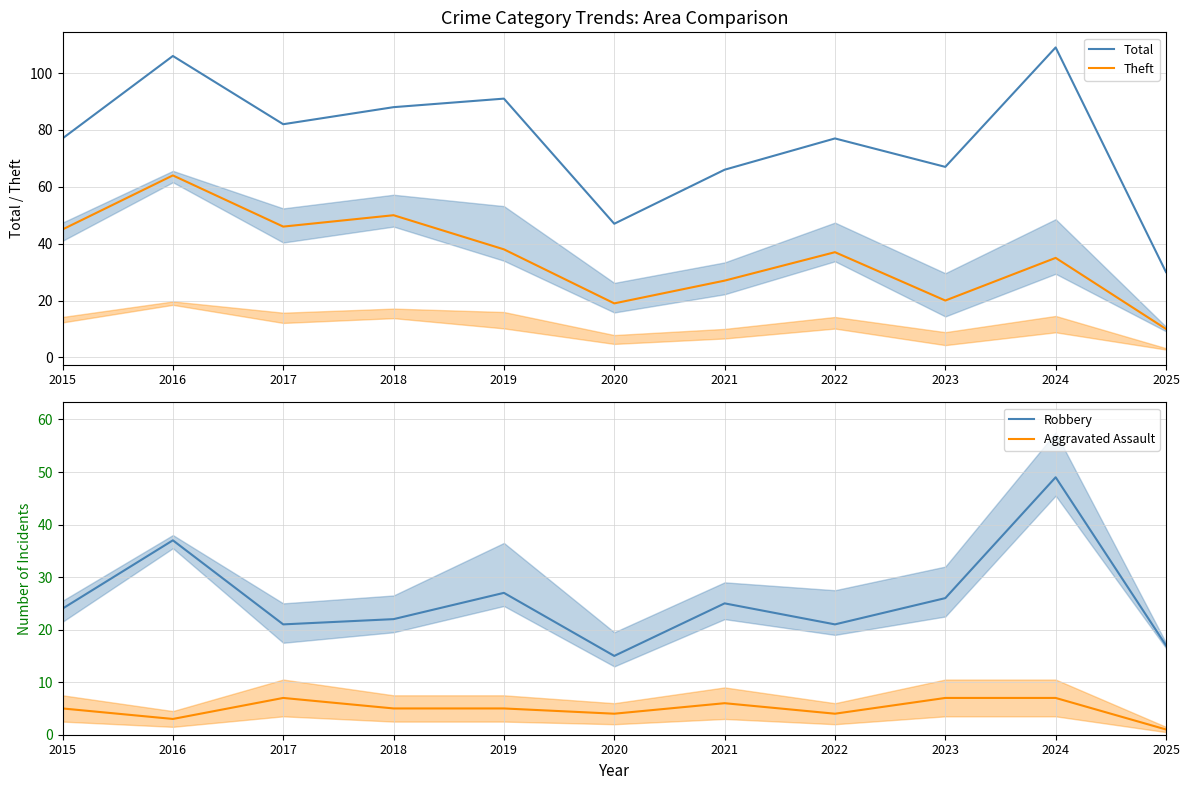

What is the spread (max minus min) of values at 2024?

102